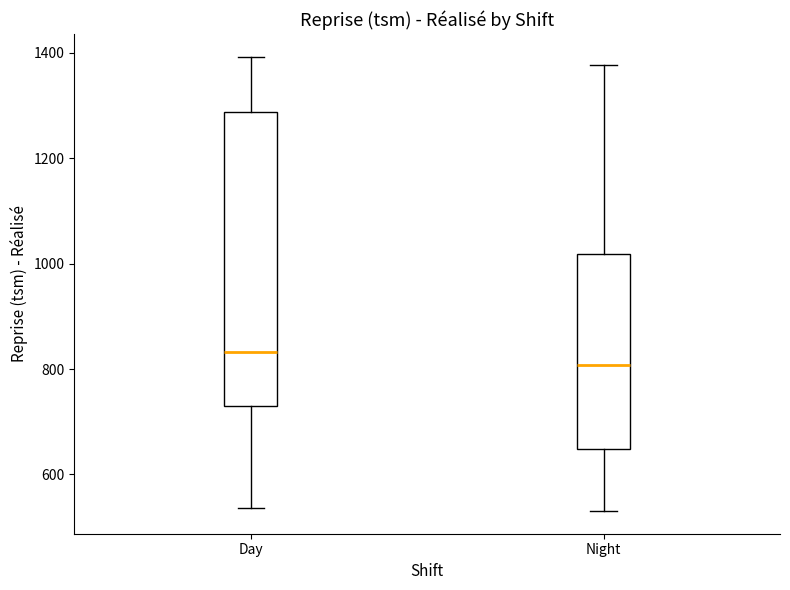

Reading left to right, read every box against the y-axis: the position of its median line, the range the box covers, and the ends of its whiskers. The values are not printed on the chart, so give them approximately, as read against the axis.

Day: median 840, box 720 to 1280, whiskers 540 to 1400
Night: median 800, box 640 to 1020, whiskers 540 to 1380